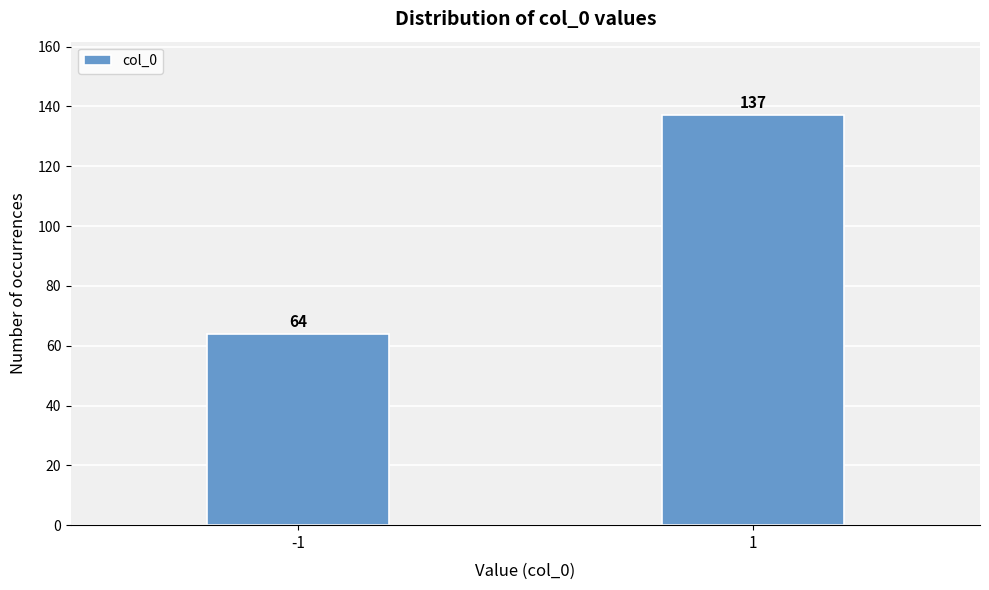

Reading left to right, what are all the values shown in this chart?

-1=64	1=137